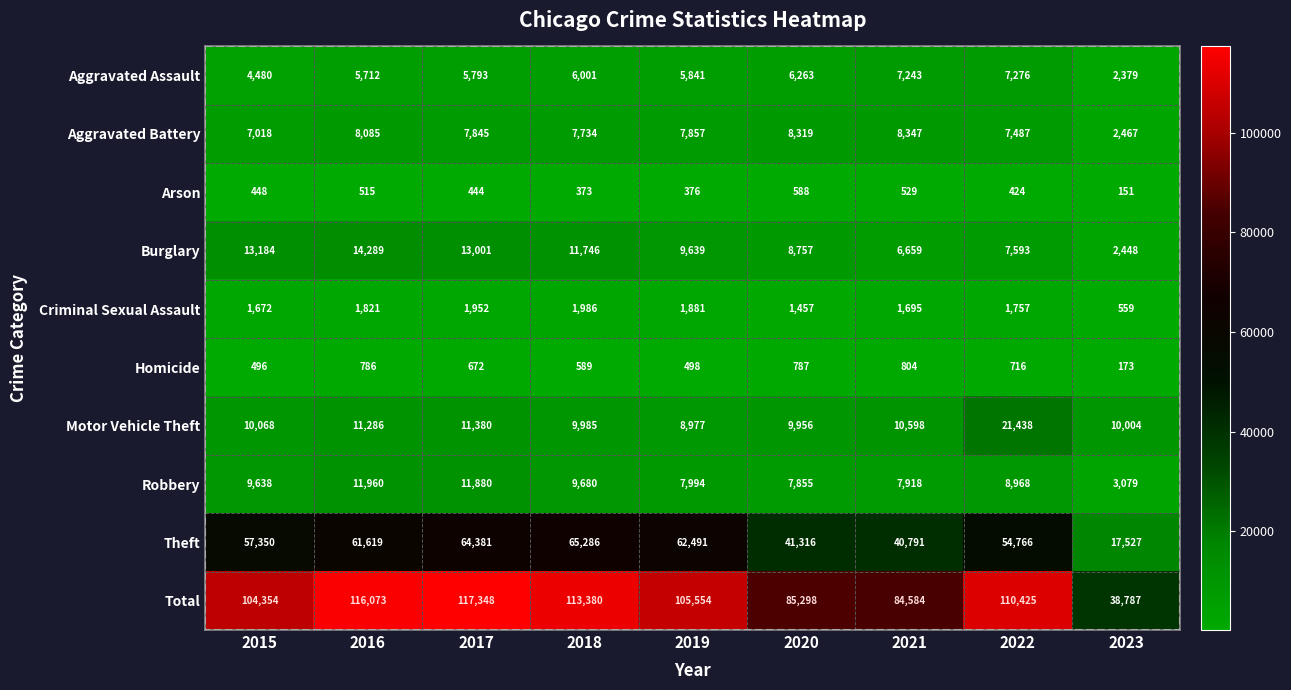

The Total series shows 85298 at 2020. True or false?

True